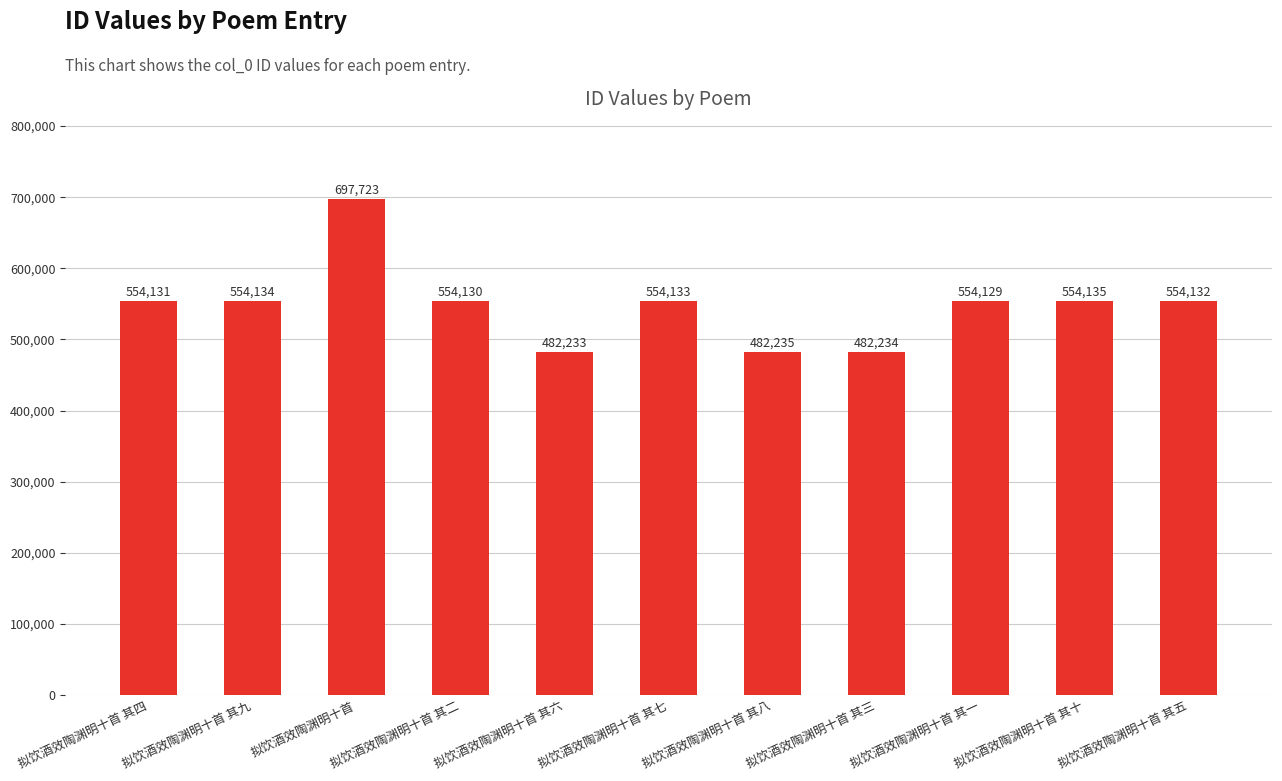

The value at 拟饮酒效陶渊明十首 其七 is 152354. True or false?

False